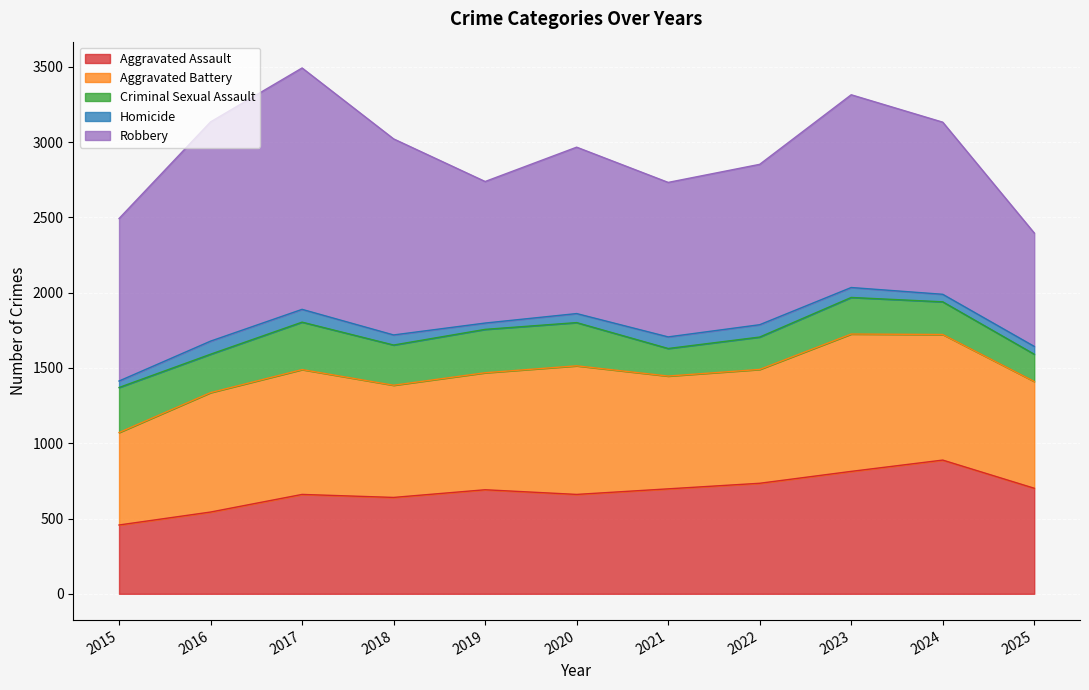

The value of Aggravated Assault at 2016 is 878. True or false?

False